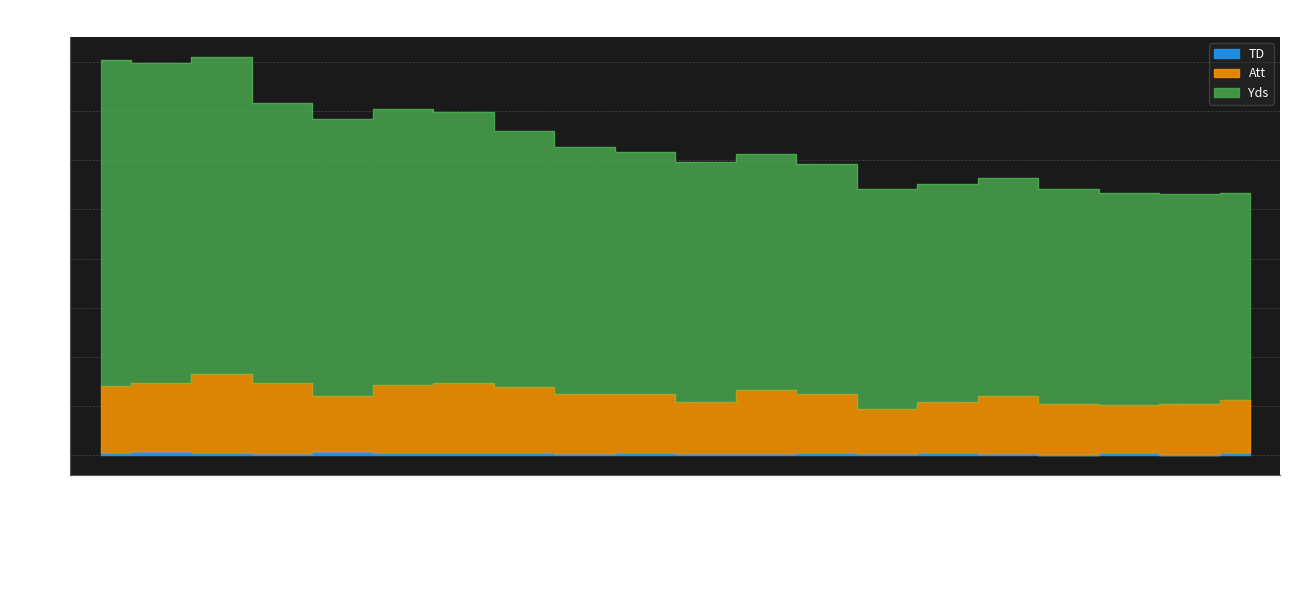

How many values in the Att series are below 248?

9